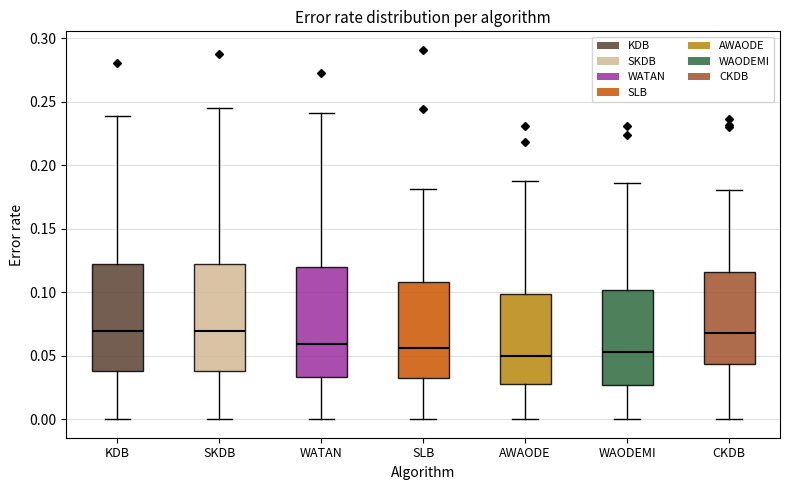

Reading left to right, transcribe this box plot: for each box, give where its median line is, the range the box spans, and where its two whiskers end, as read against the y-axis. The values are not printed on the chart, so give them approximately, as read against the axis.

KDB: median 0.070, box 0.040 to 0.120, whiskers 0.000 to 0.240
SKDB: median 0.070, box 0.040 to 0.120, whiskers 0.000 to 0.245
WATAN: median 0.060, box 0.035 to 0.120, whiskers 0.000 to 0.240
SLB: median 0.055, box 0.030 to 0.110, whiskers 0.000 to 0.180
AWAODE: median 0.050, box 0.030 to 0.100, whiskers 0.000 to 0.190
WAODEMI: median 0.055, box 0.025 to 0.100, whiskers 0.000 to 0.185
CKDB: median 0.070, box 0.045 to 0.115, whiskers 0.000 to 0.180